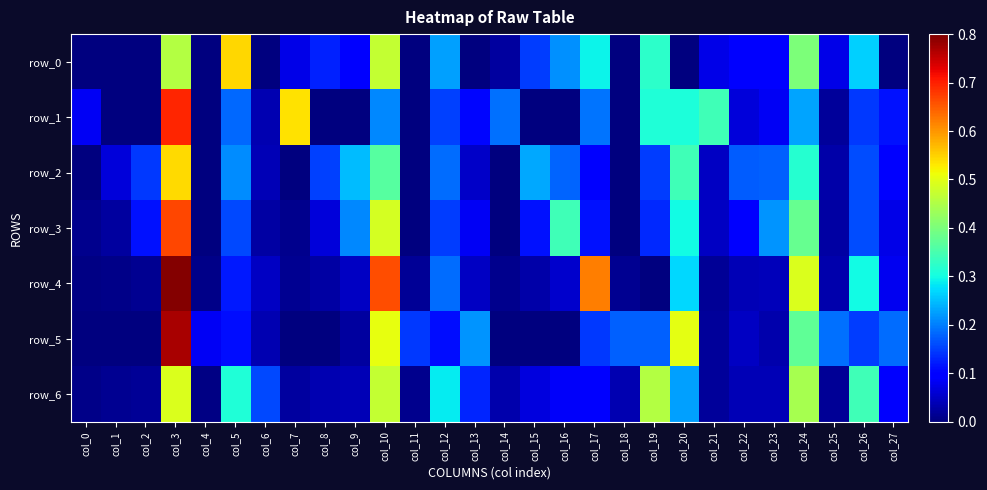

Rank the series at col_2 from lowest to highest value.

row_0, row_1, row_5, row_4, row_6, row_3, row_2